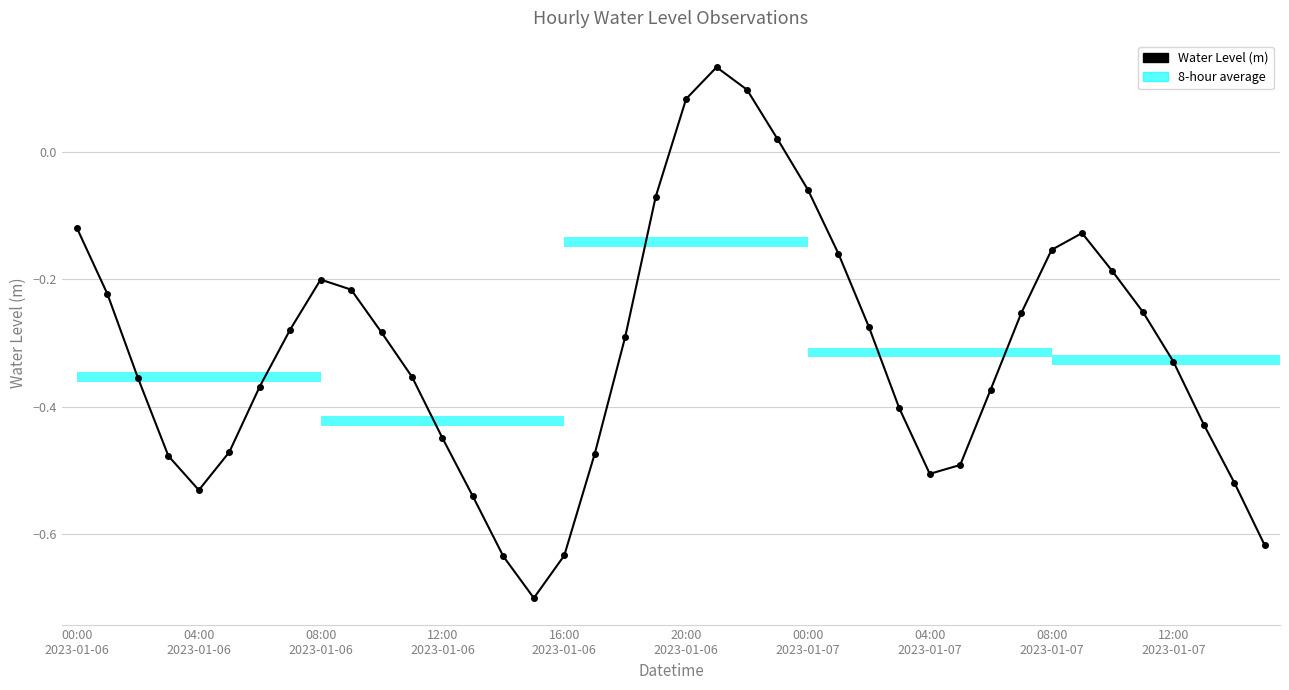

What is the smallest value displayed?

-0.7